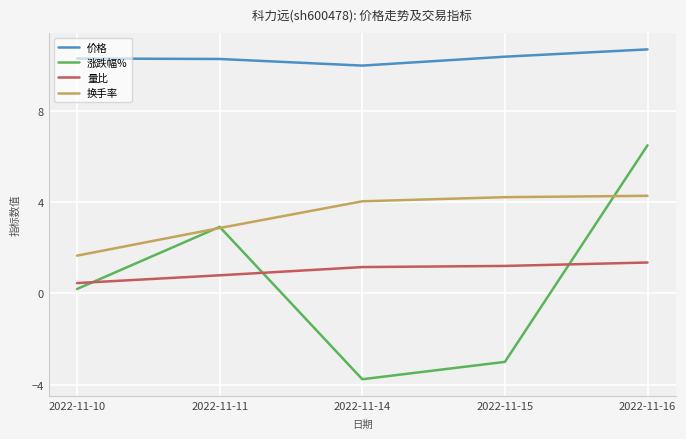

At which category does the chart reach its minimum across all series?

2022-11-14